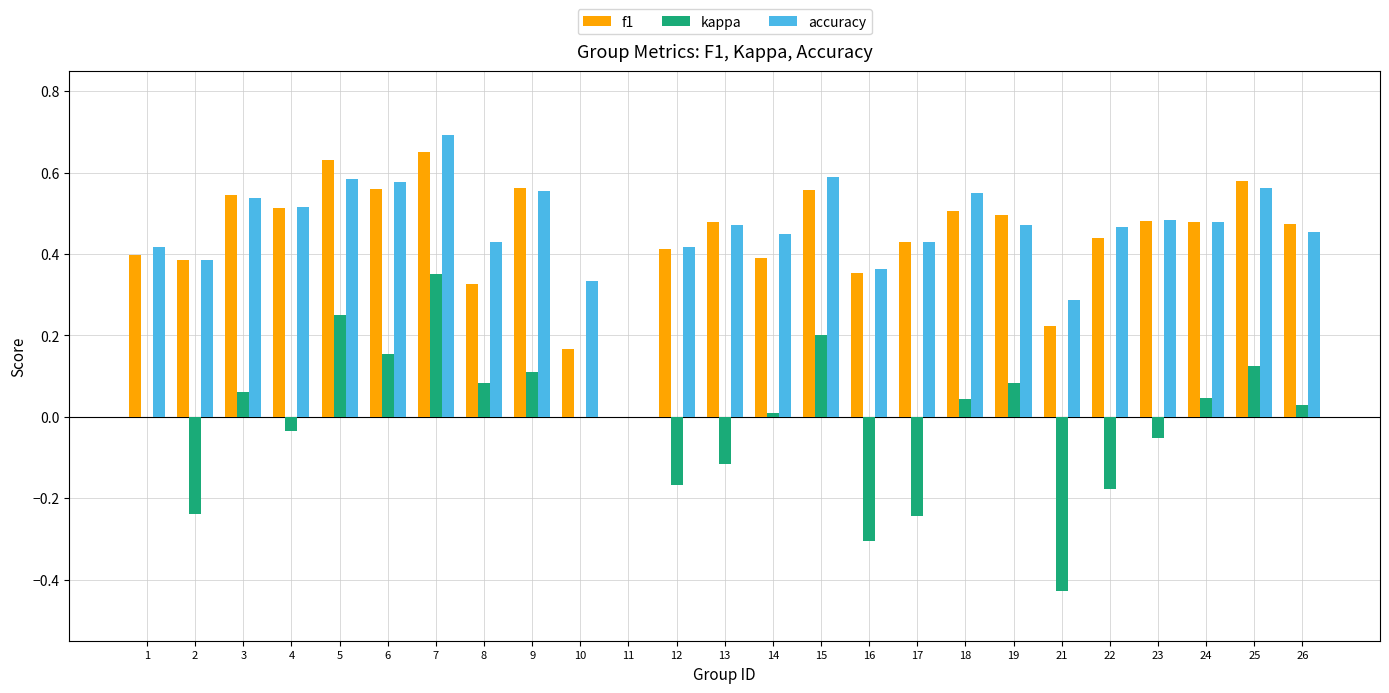

At which label is accuracy closest to 0?

11